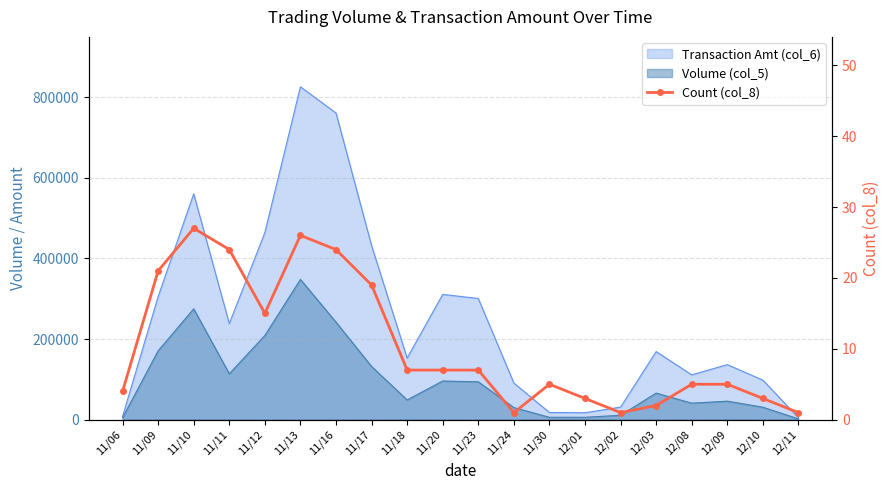

Which label corresponds to the smallest value in the chart?

11/24